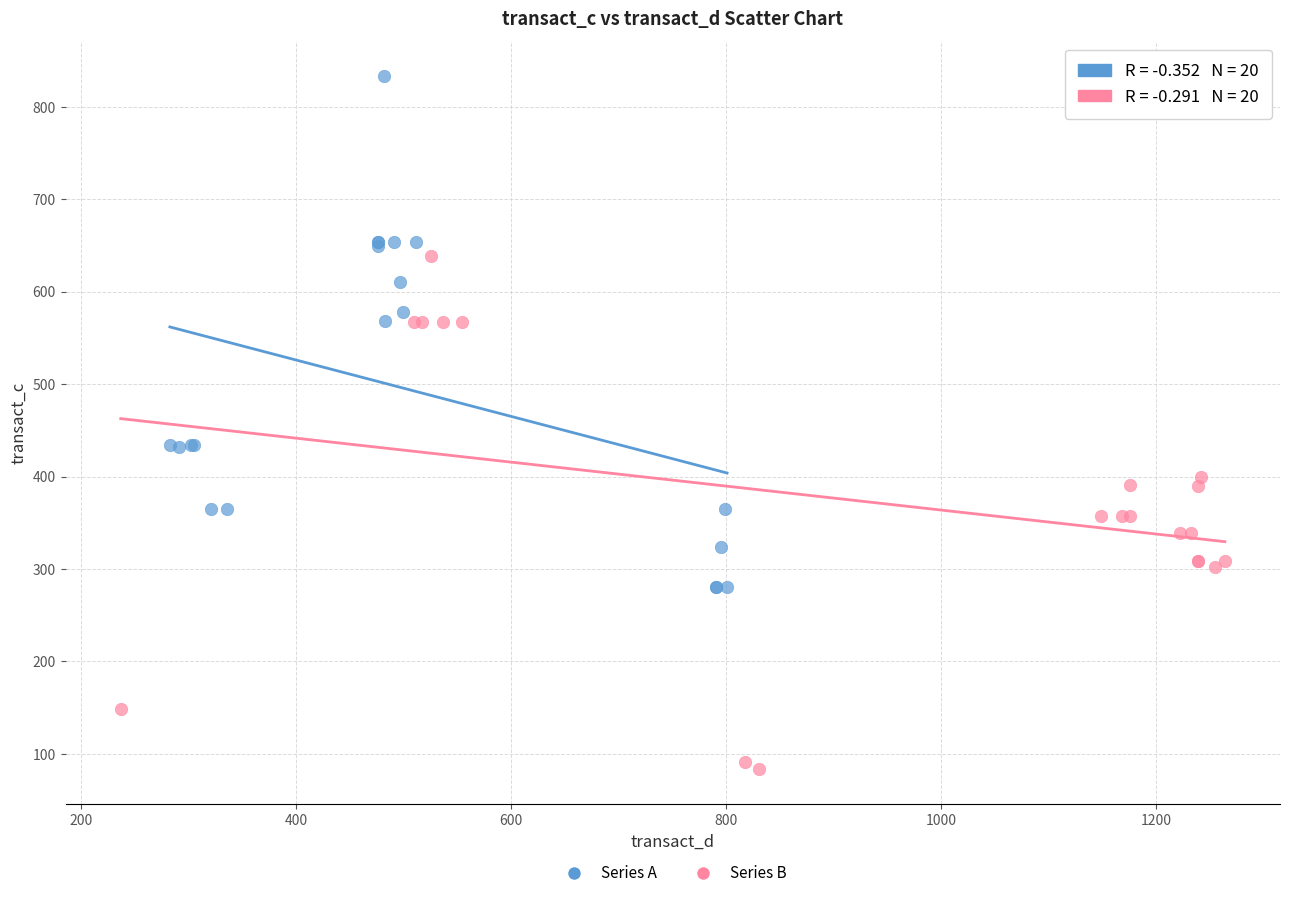

Which series reaches the minimum Y coordinate?

Series B